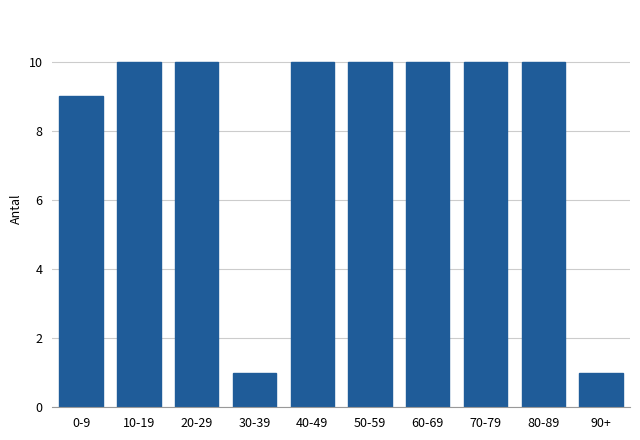

Reading right to left, extract all data points from this chart.

1	10	10	10	10	10	1	10	10	9